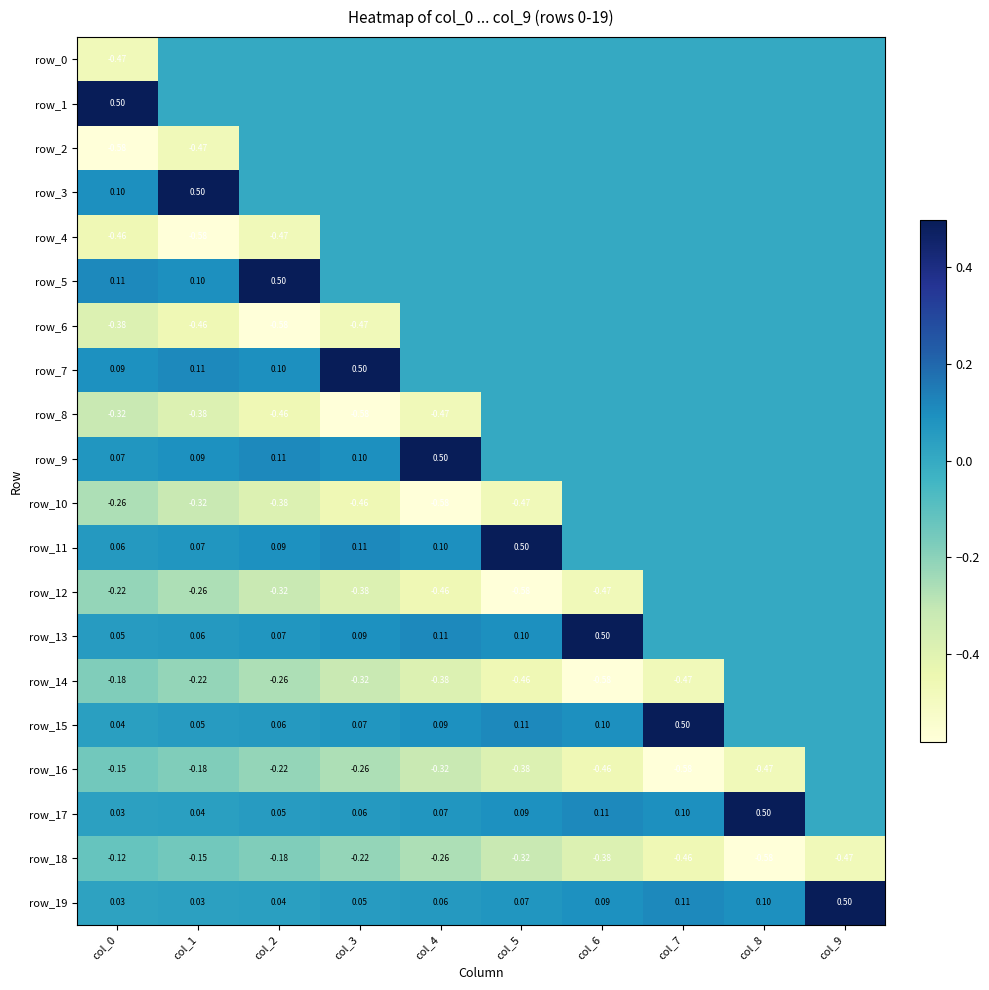

What is the difference between the maximum and minimum values in the row_17 series?

0.5